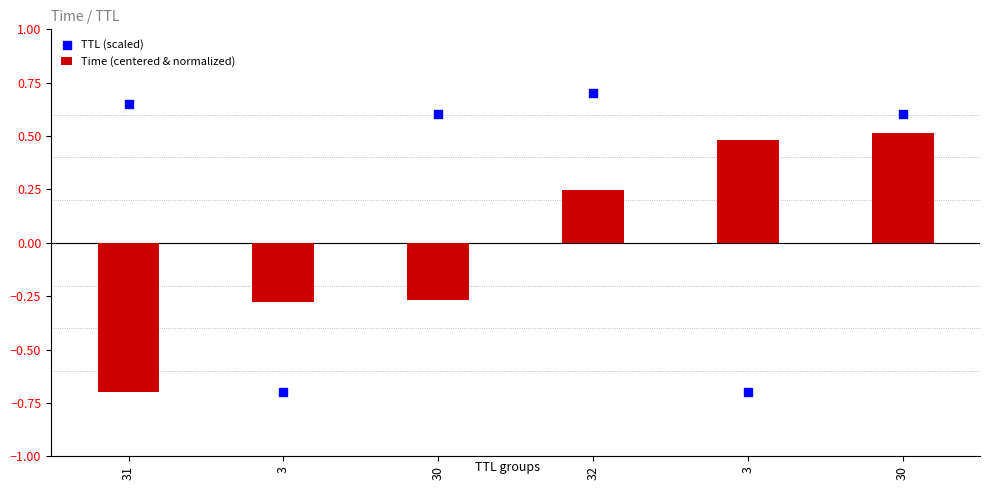

Is the value of TTL (scaled) at 30 greater than the value of Time (centered & normalized) at 30?

Yes